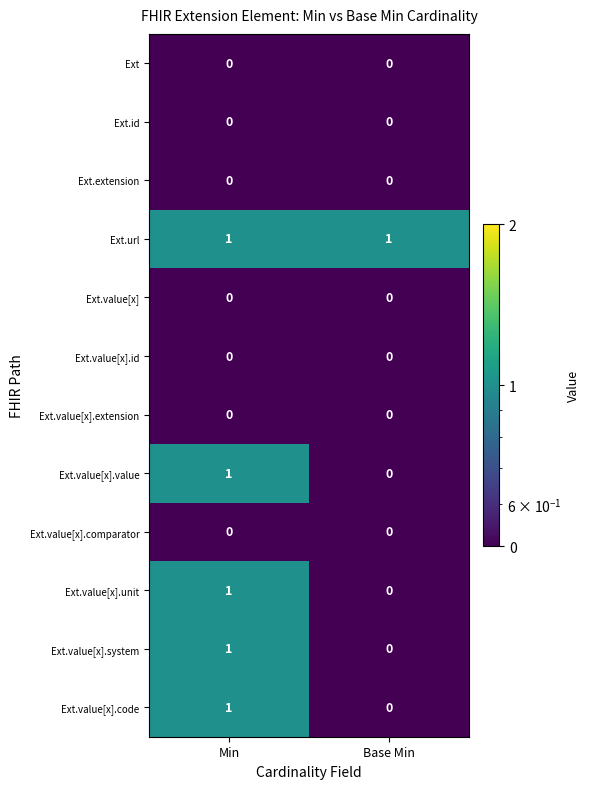

Is it true that Ext.value[x].extension equals 0 at Base Min?

True